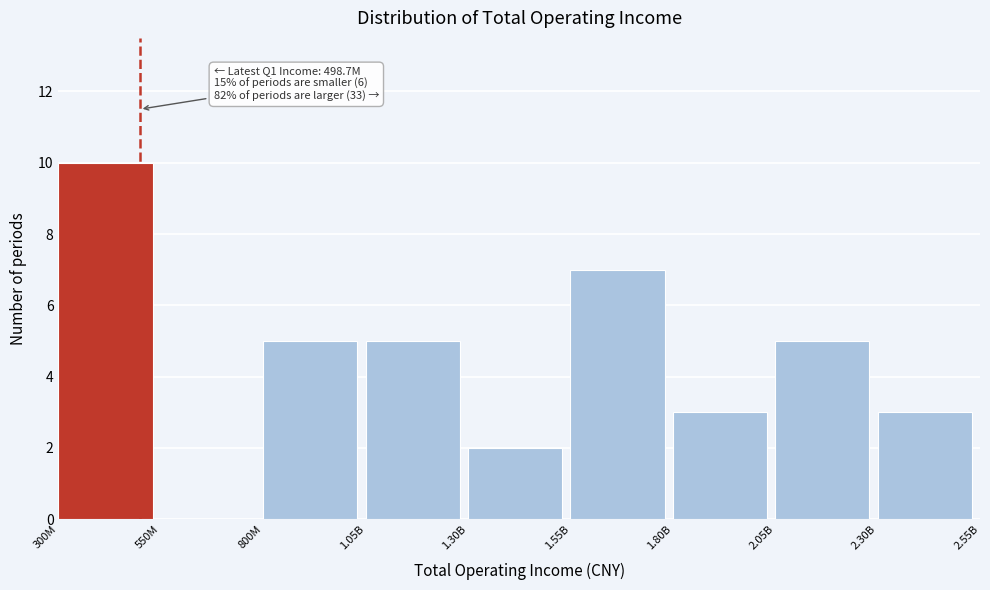

Reading left to right, transcribe all the data shown in this chart.

300M=10	550M=0	800M=5	1.05B=5	1.30B=2	1.55B=7	1.80B=3	2.05B=5	2.30B=3